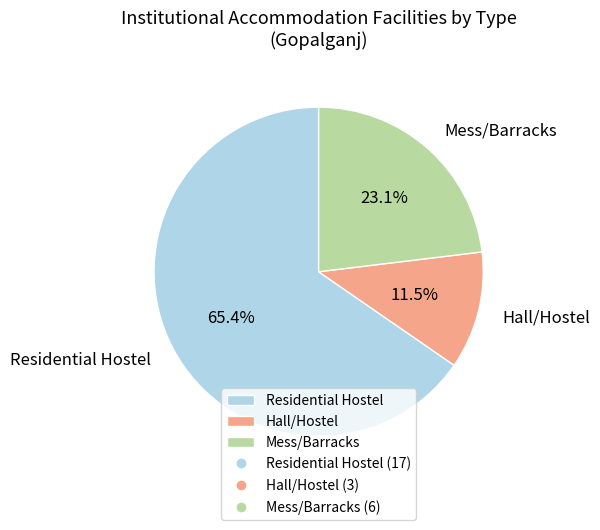

To the nearest percent, what is the average slice percentage?

33%